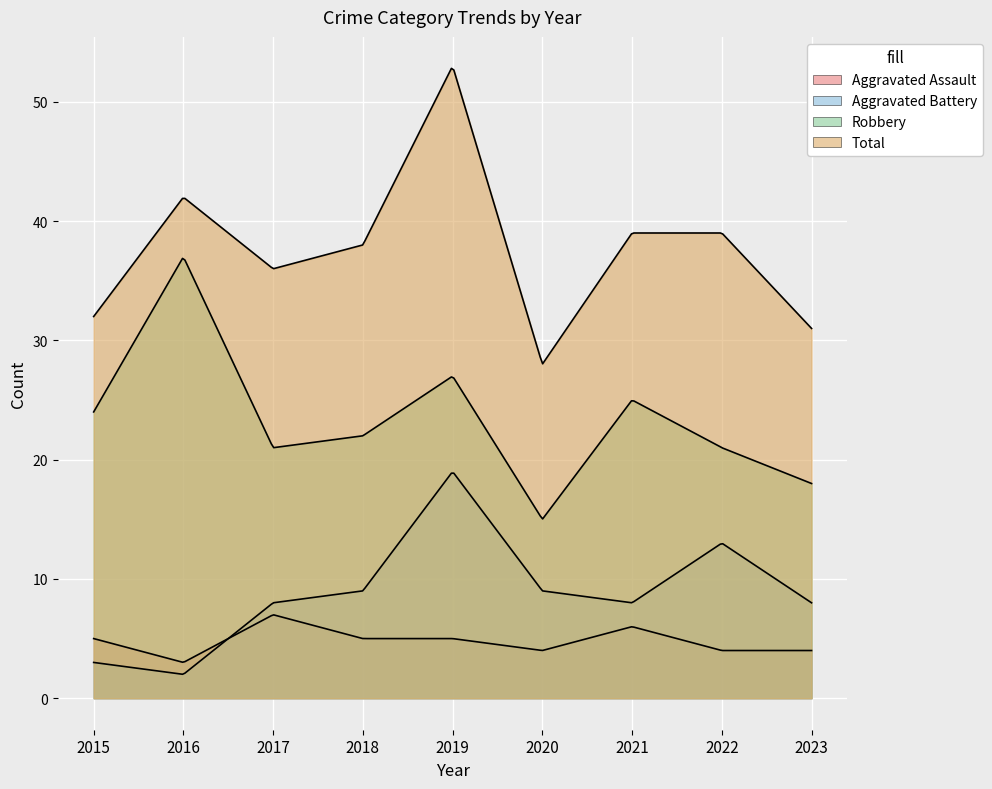

In Robbery, how many points are lower than both neighbors (excluding endpoints)?

2